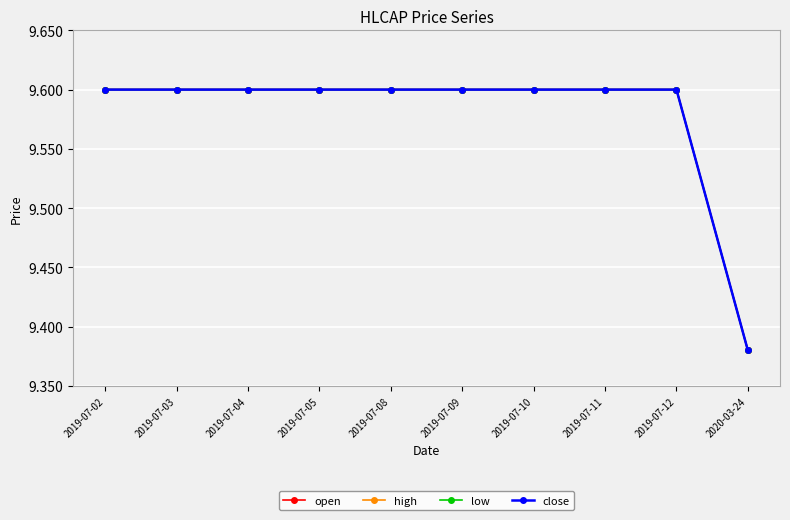

True or false: high has a value of 9.6 at 2019-07-04.

True